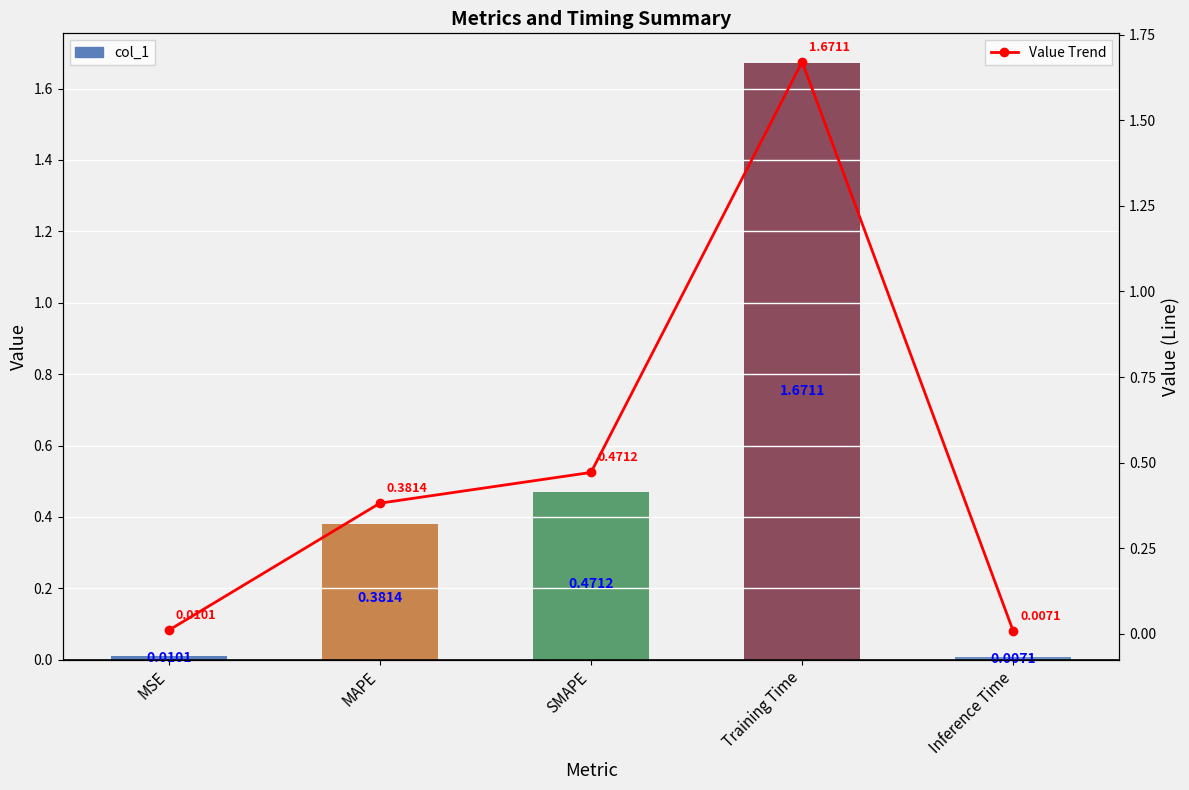

What value does the col_1 series have at SMAPE?

0.5